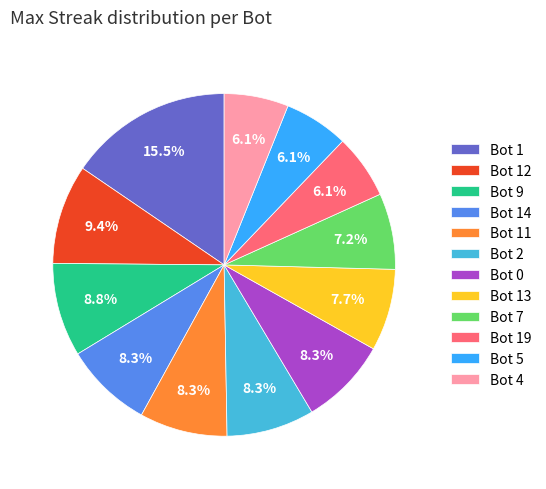

Is it true that Bot 5 is 6% of the pie?

True